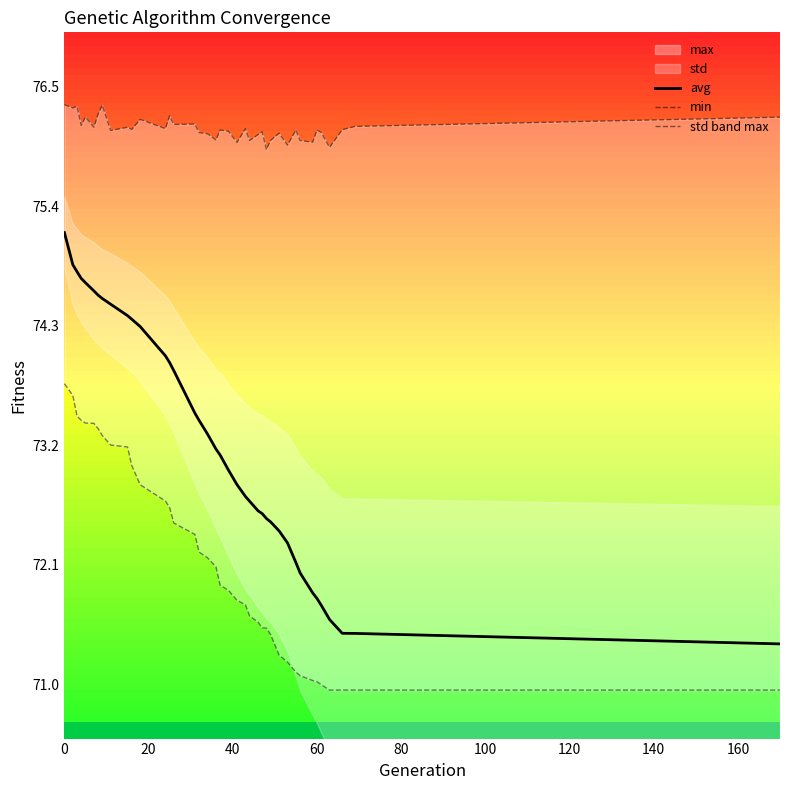

What is the maximum value for avg?

75.2